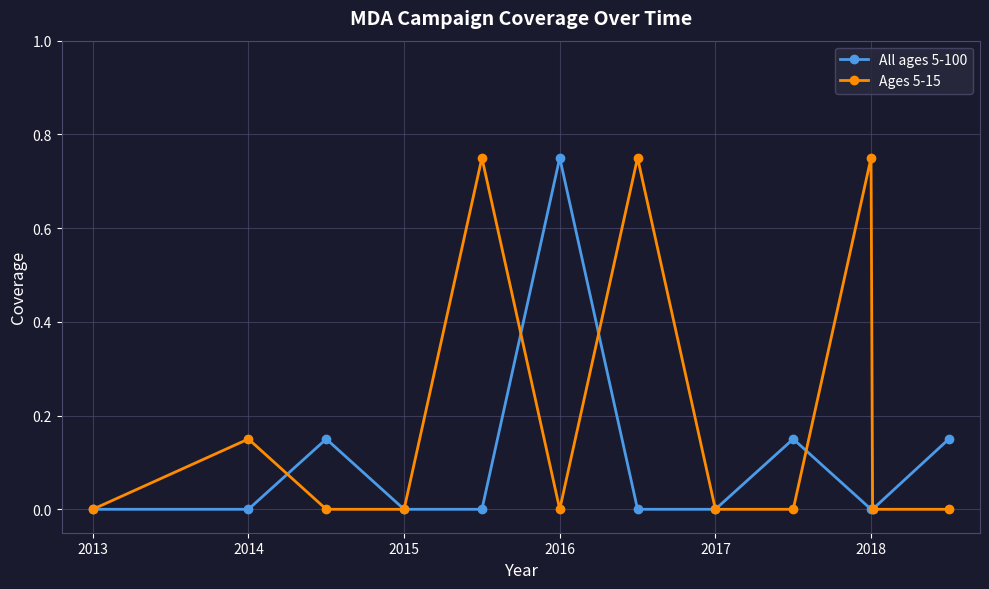

True or false: All ages 5-100 has more than 0 points higher than both neighbors.

True